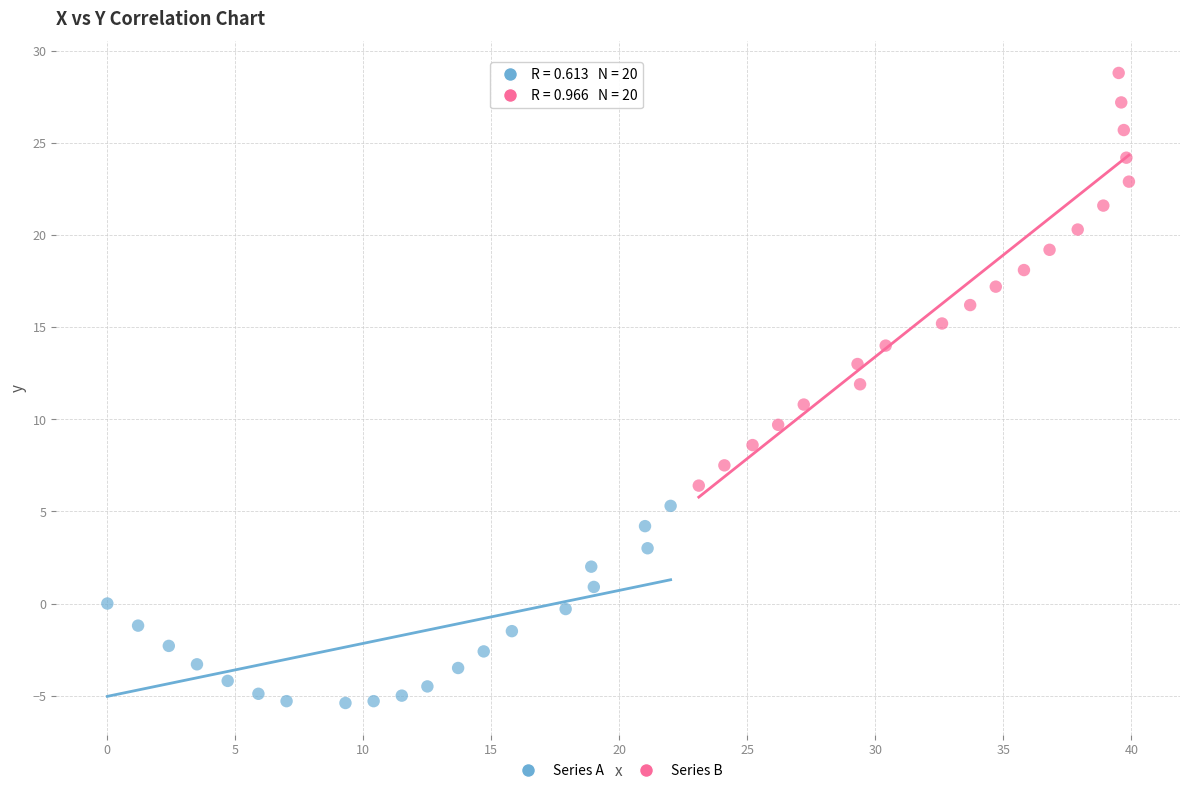

Which series reaches the minimum Y coordinate?

Series A